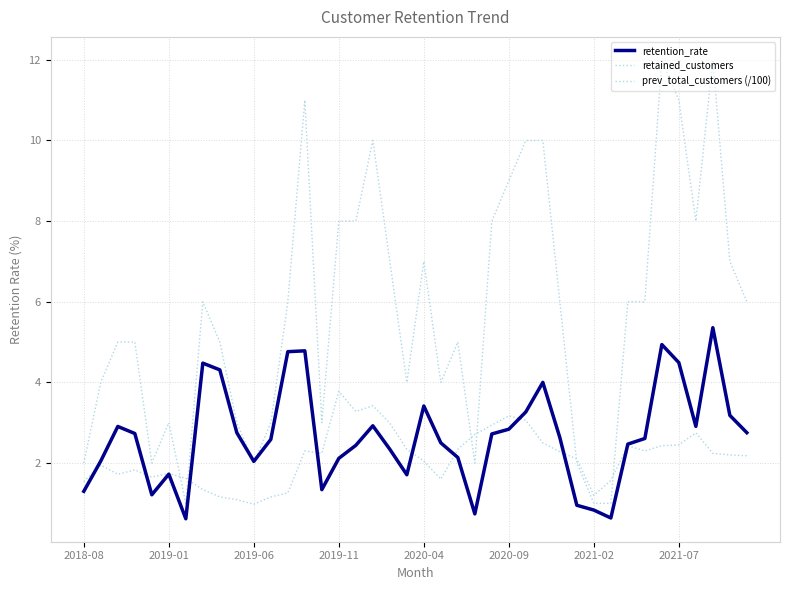

How many lines are shown in the chart?

3